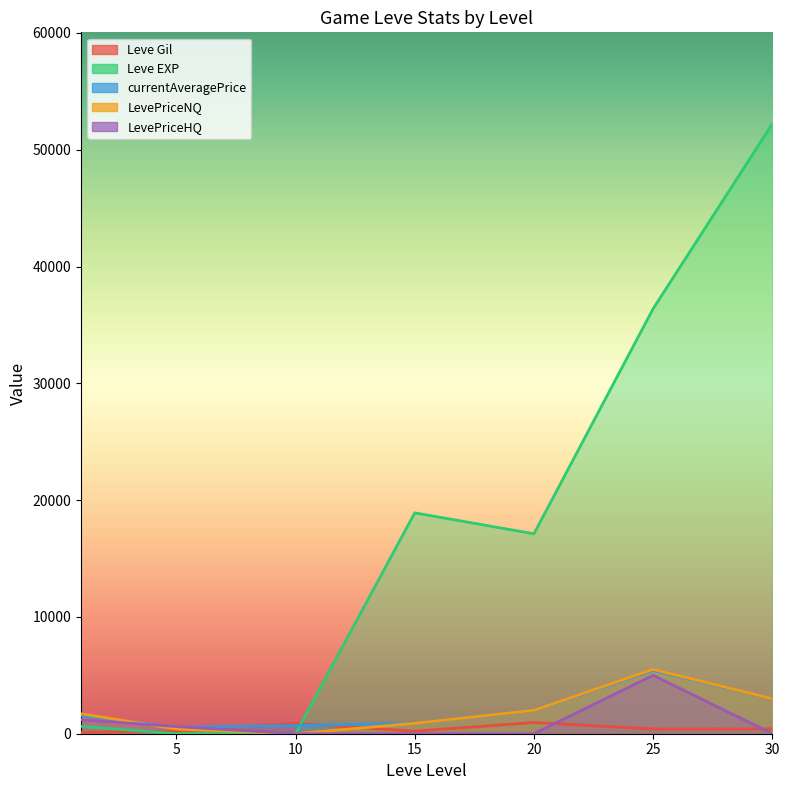

Is it true that LevePriceNQ equals 5505.2 at 25?

True